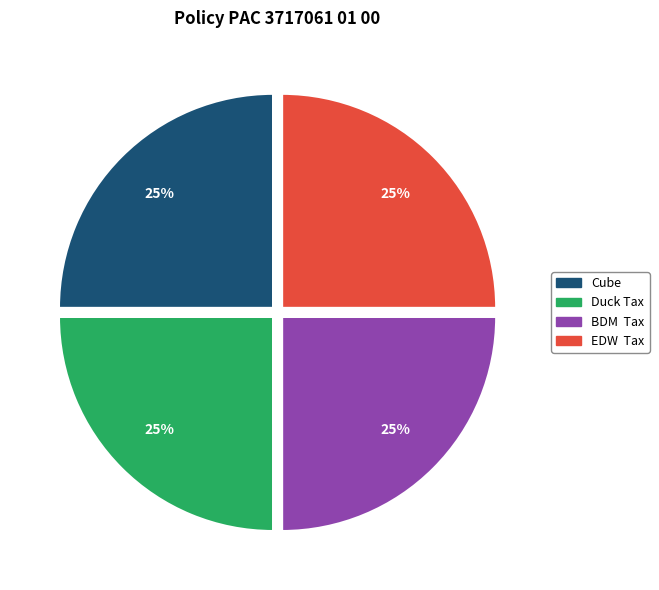

True or false: Cube accounts for 25% of the total.

True